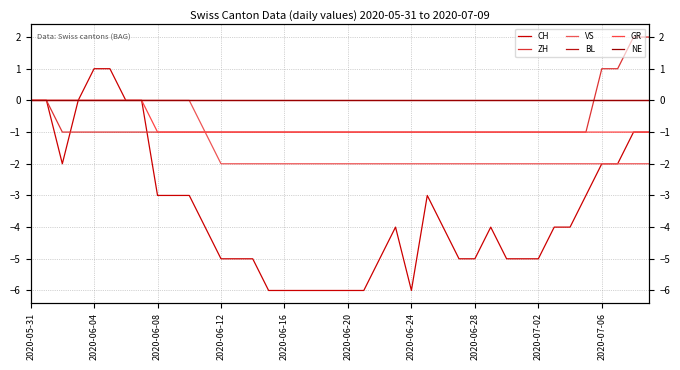

What is the difference between the maximum and minimum values in the GR series?

1